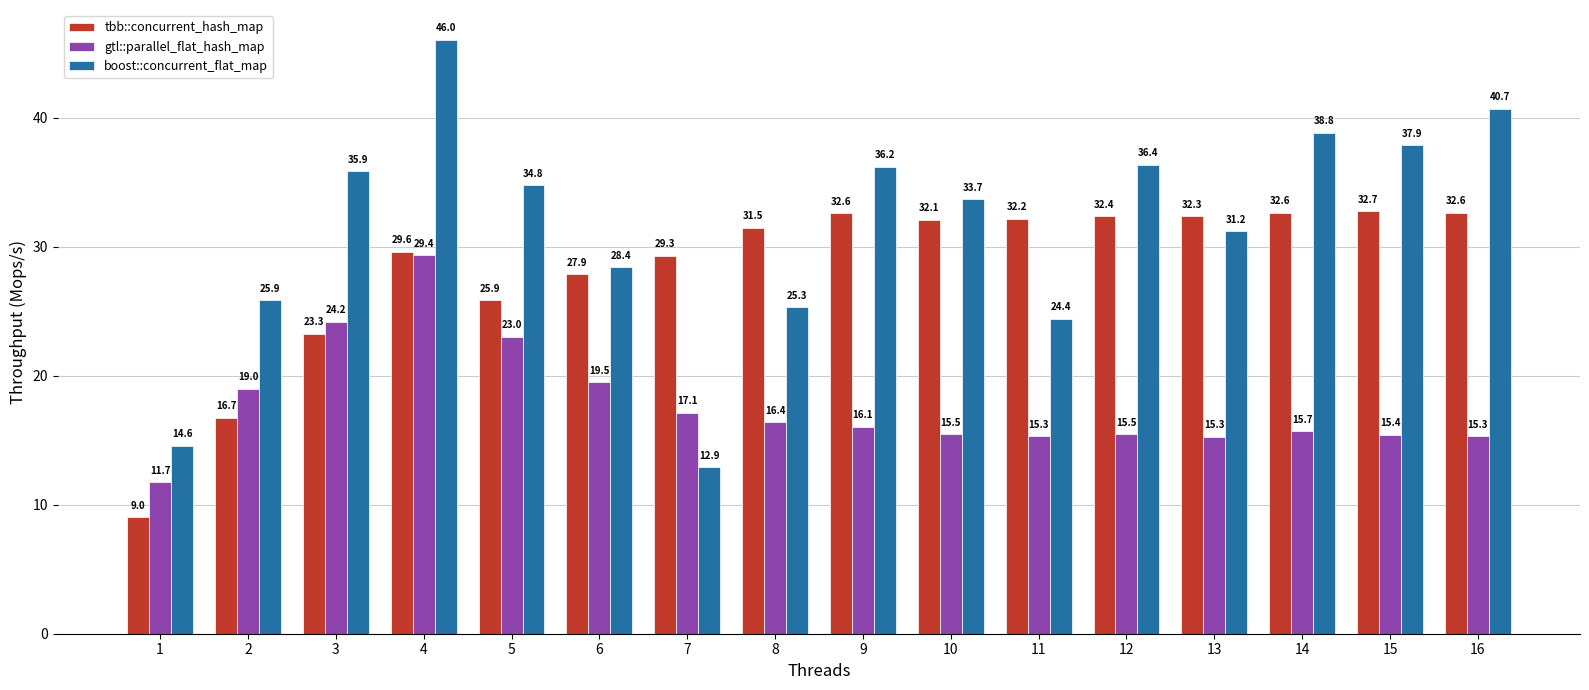

What is the average value of the tbb::concurrent_hash_map series?

28.3